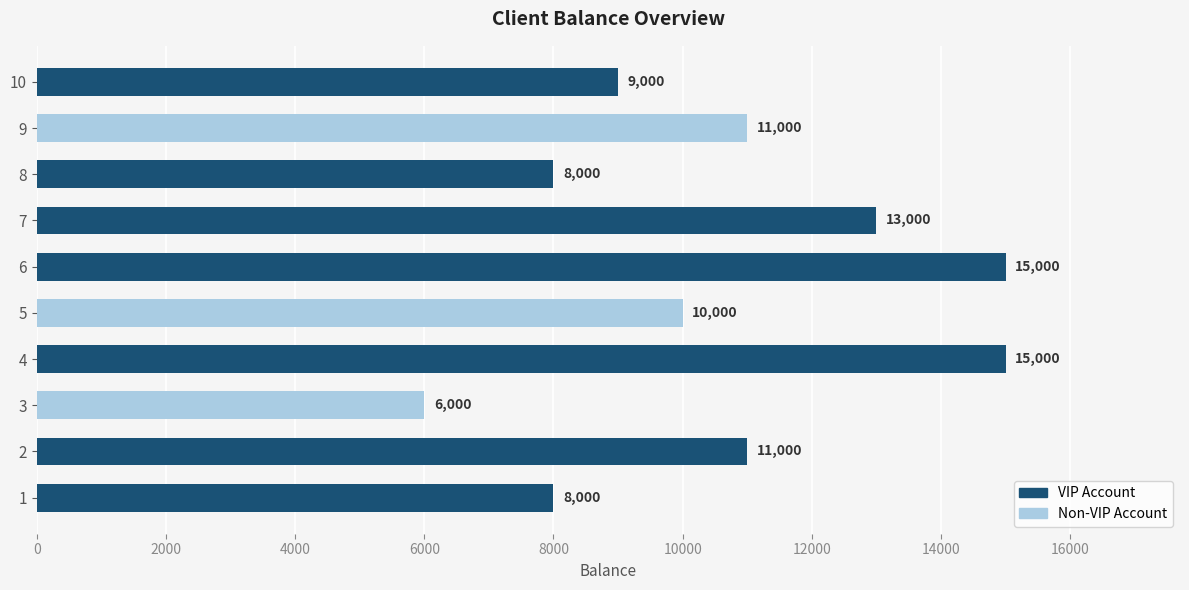

What is the minimum value shown in the chart?

6000